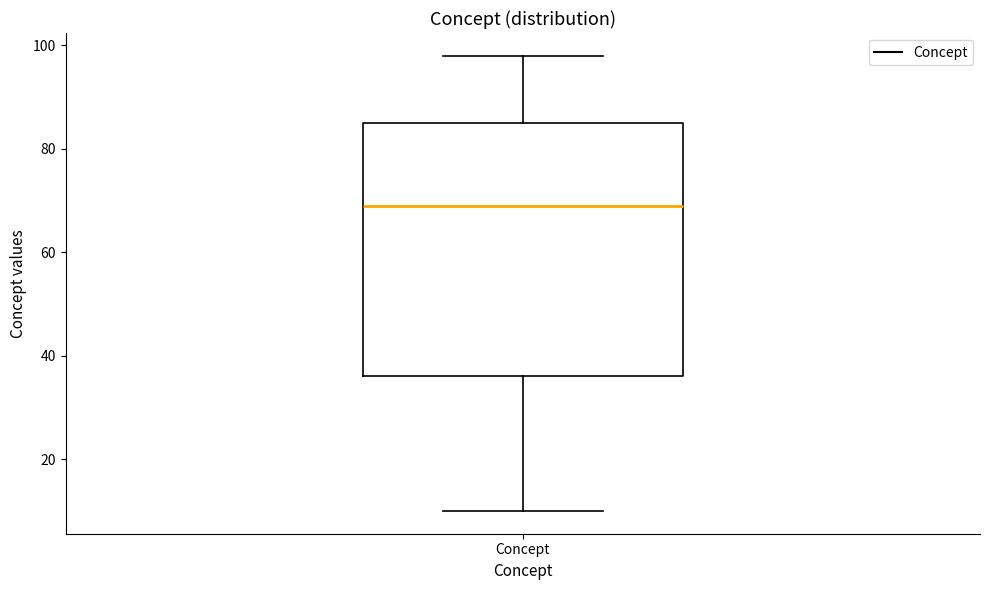

Where is the lower edge of the box for Concept on the y-axis? The values are not printed on the chart, so give them approximately, as read against the axis.

36